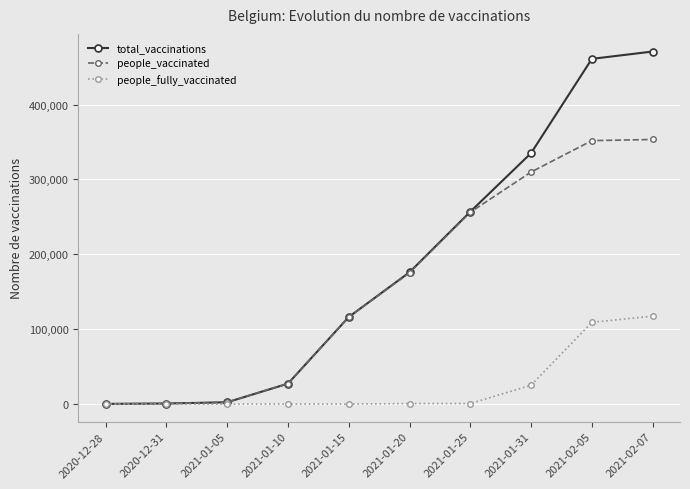

What are all the series names shown in the legend?

total_vaccinations, people_vaccinated, people_fully_vaccinated